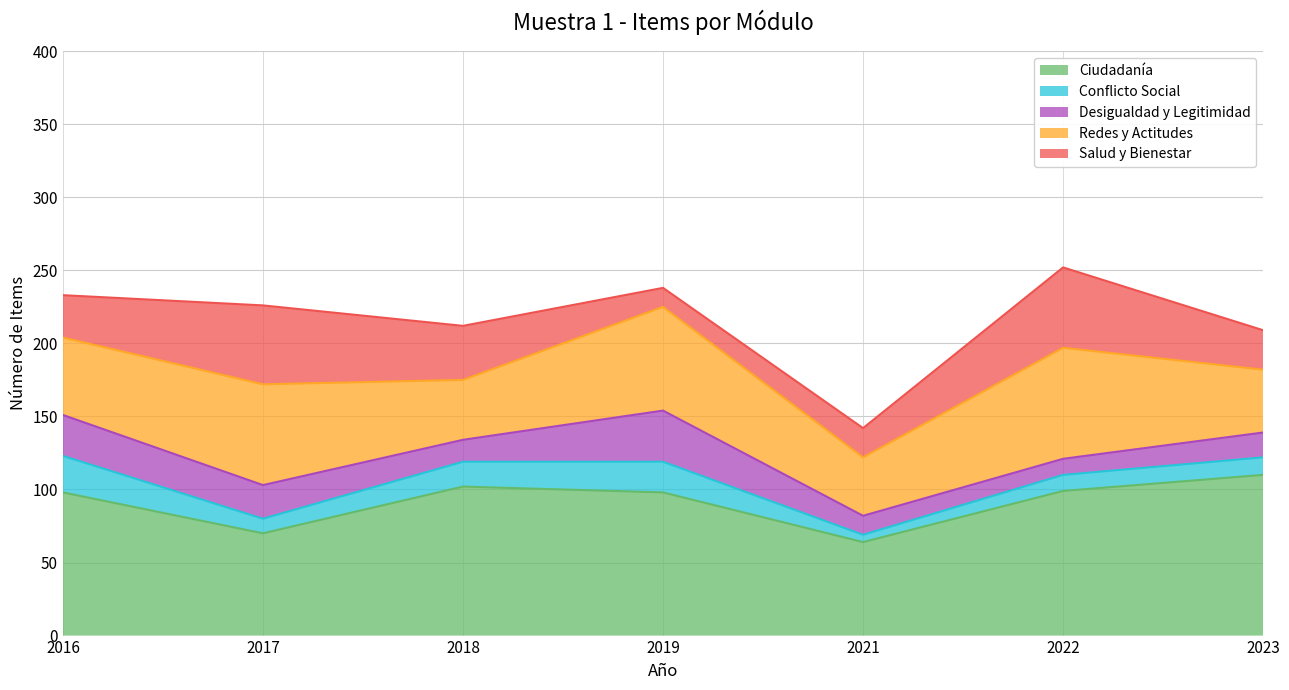

True or false: Redes y Actitudes and Ciudadanía intersect in this chart.

False